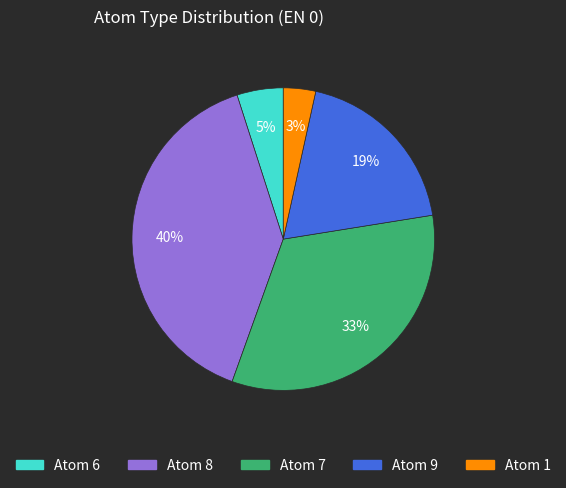

Combined, do Atom 9 and Atom 8 account for over 50%?

Yes